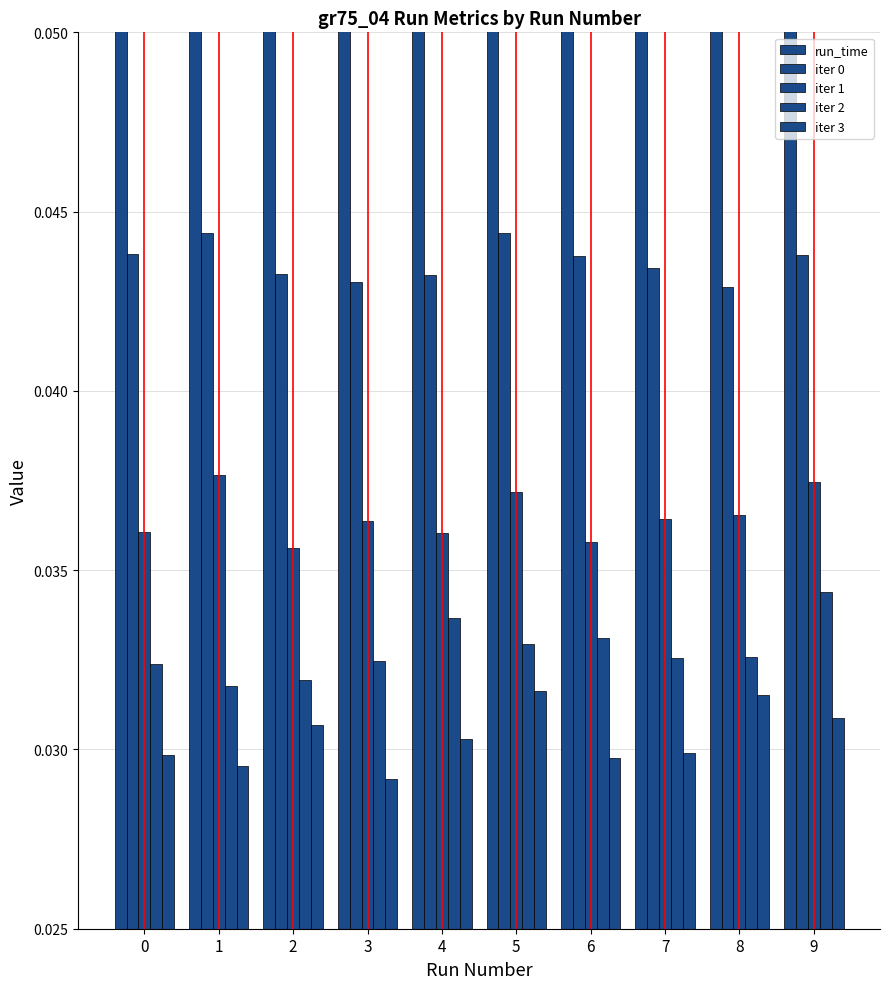

Which has a higher value, 1 or 4?

1